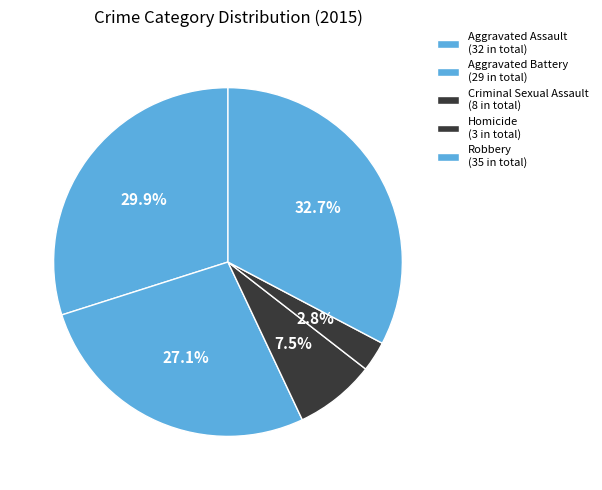

Does any single category account for the majority?

No